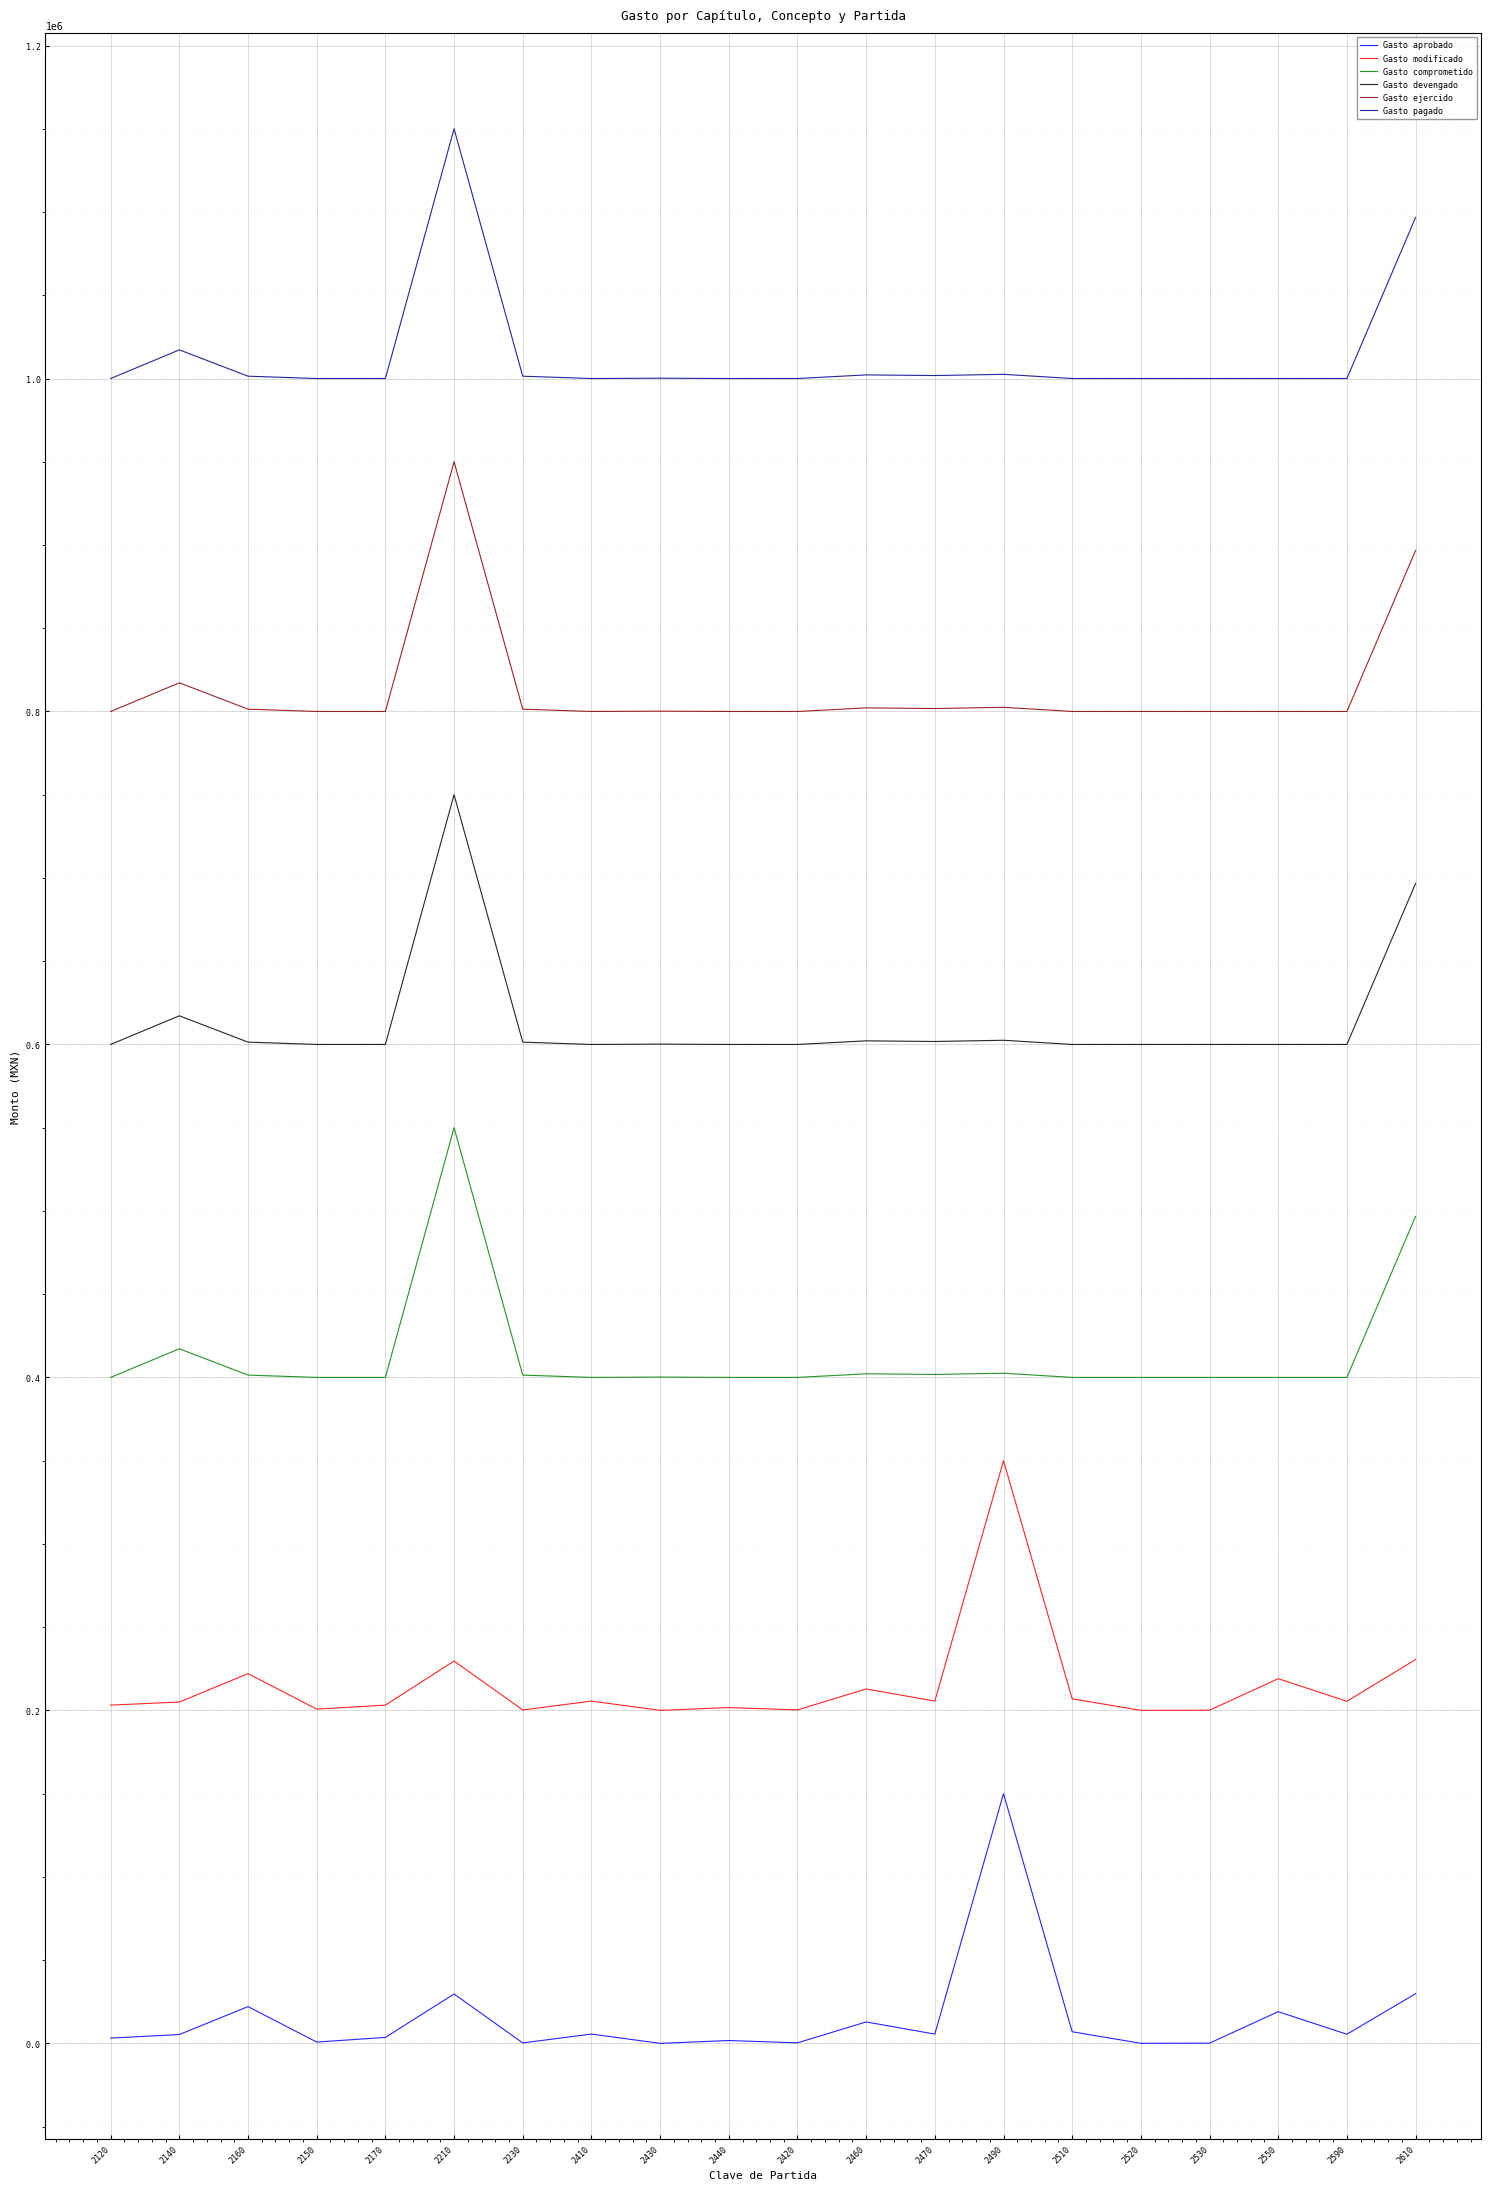

What is the spread (max minus min) of values at 2430?

1000202.6